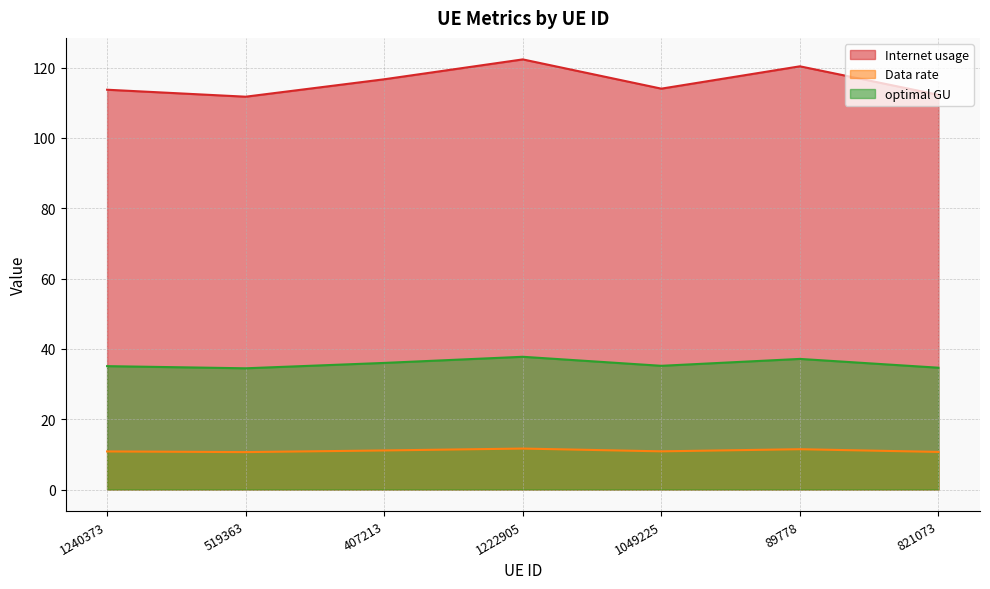

List the series in order of their peak value, highest first.

Internet usage, optimal GU, Data rate